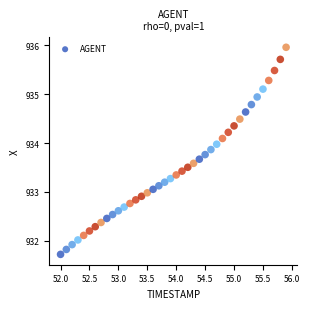

What is the range of X values (max minus min)?

3.9